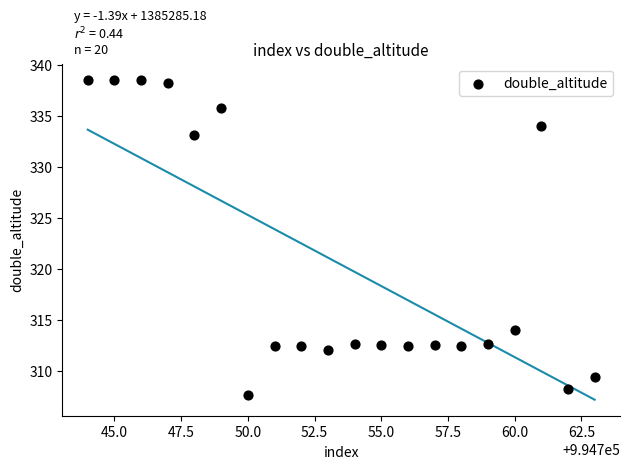

What is the range of X values (max minus min)?

19.0